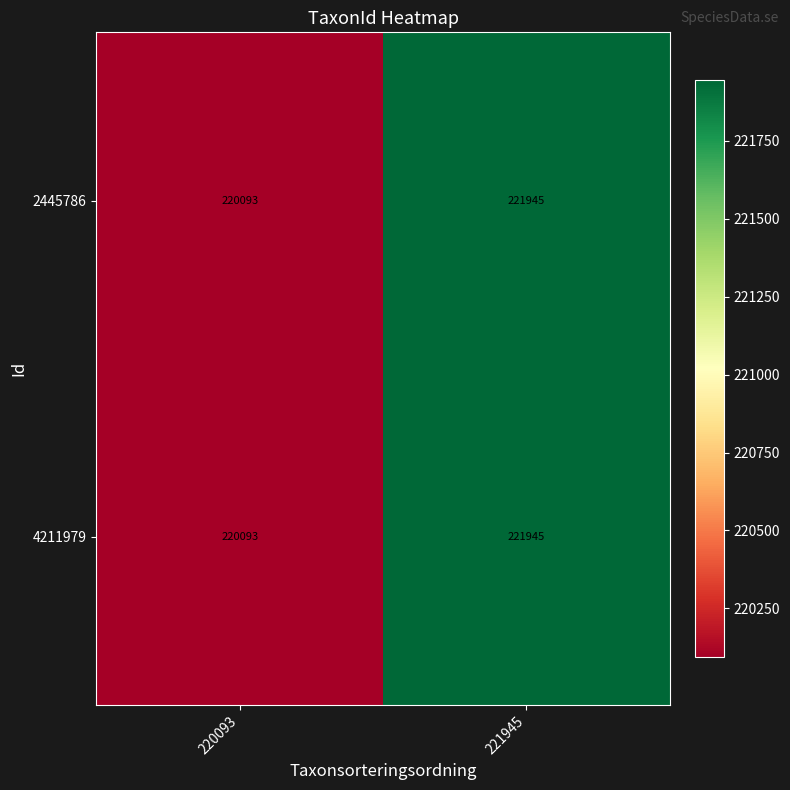

Which category has the lowest value in the 4211979 series?

220093